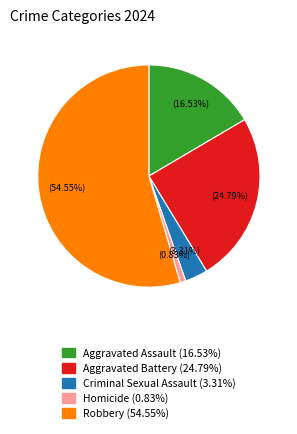

To the nearest percent, what portion does Robbery represent?

55%